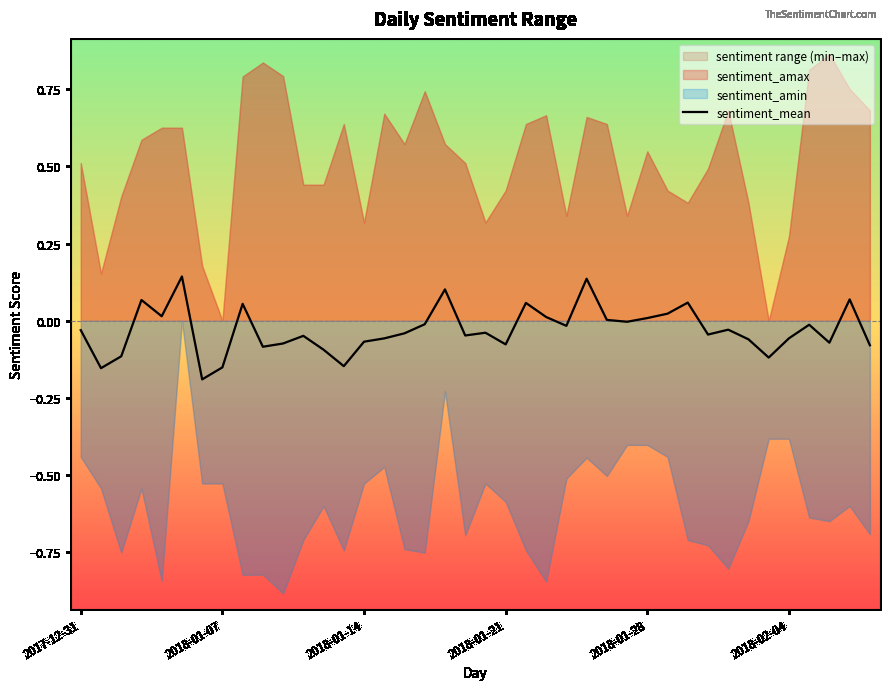

How many data points are less than 0?

27